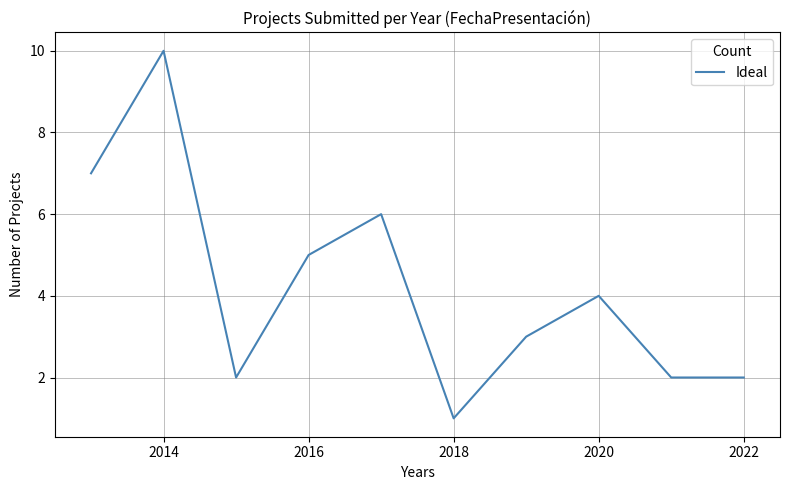

What is the difference between the maximum and minimum values?

9